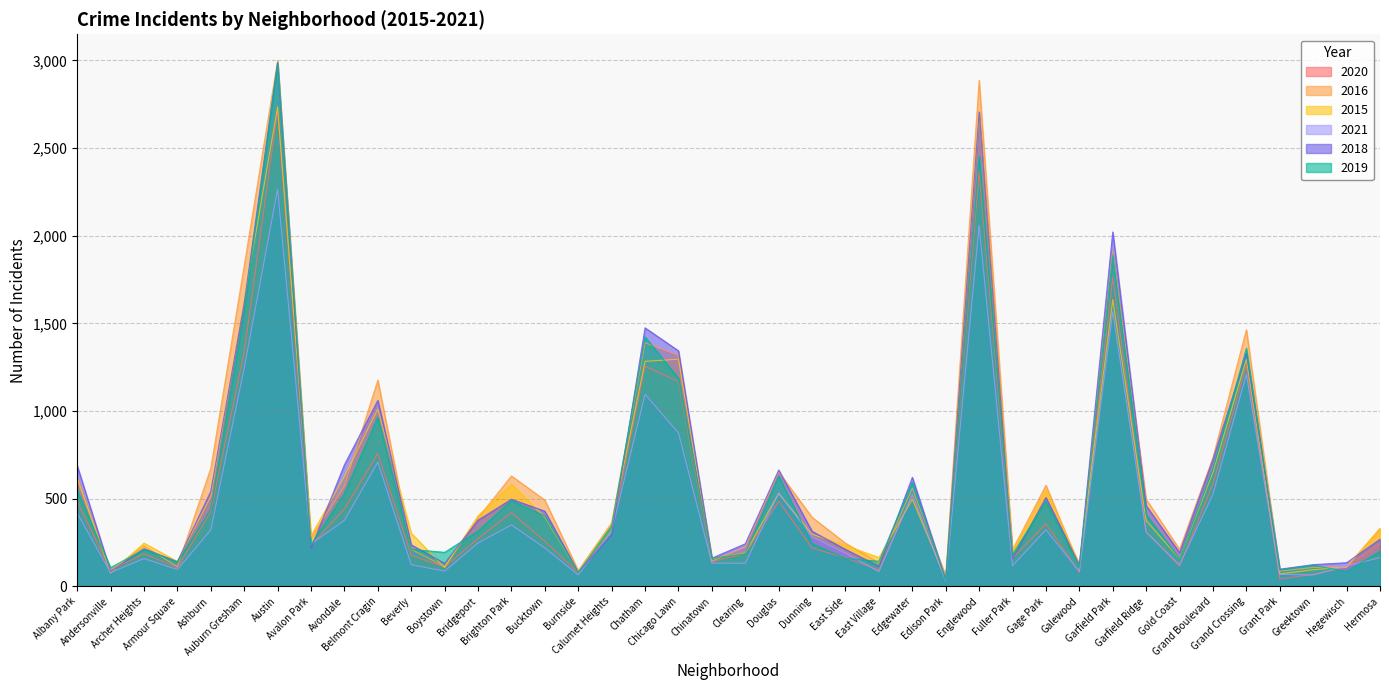

The 2015 series shows 142 at Greektown. True or false?

False